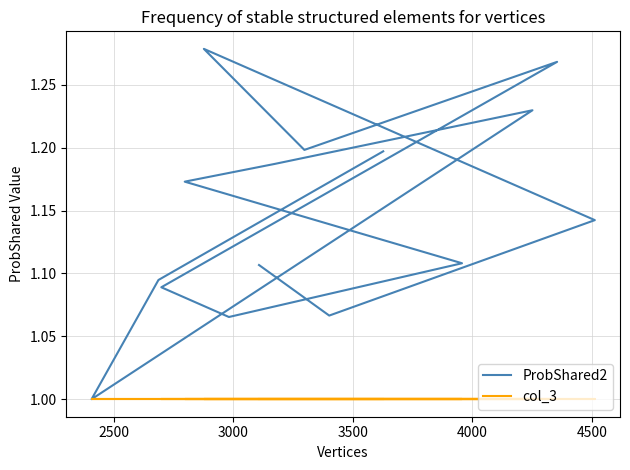

True or false: col_3 and ProbShared2 intersect in this chart.

False